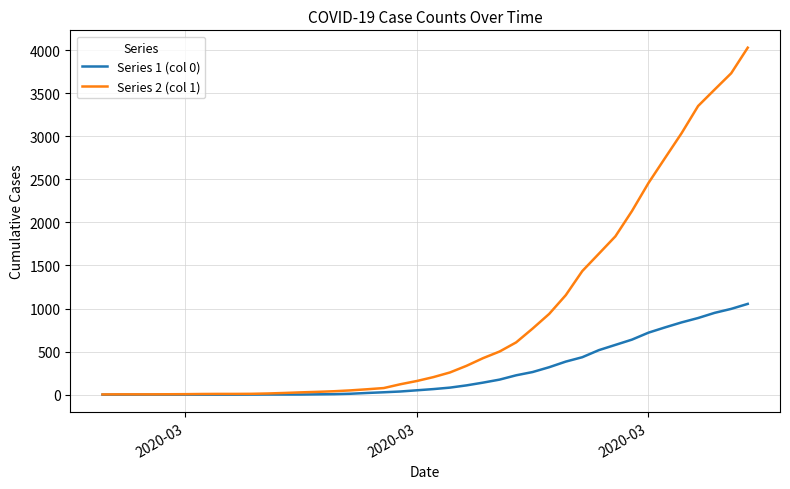

Which series has the largest range (max minus min)?

Series 2 (col 1)